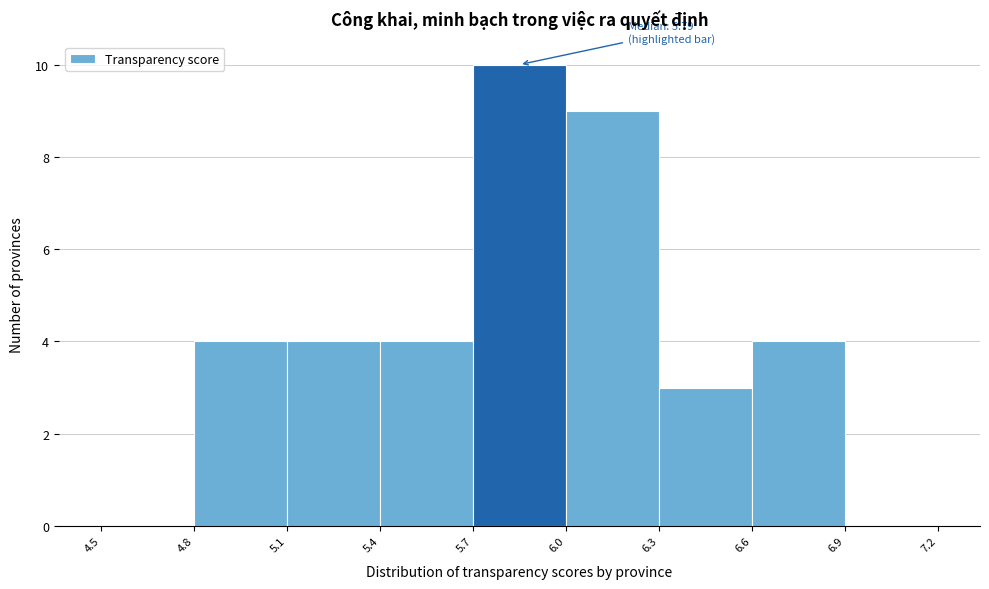

Over which range of the x-axis is the bar tallest?

5.7 to 6.0